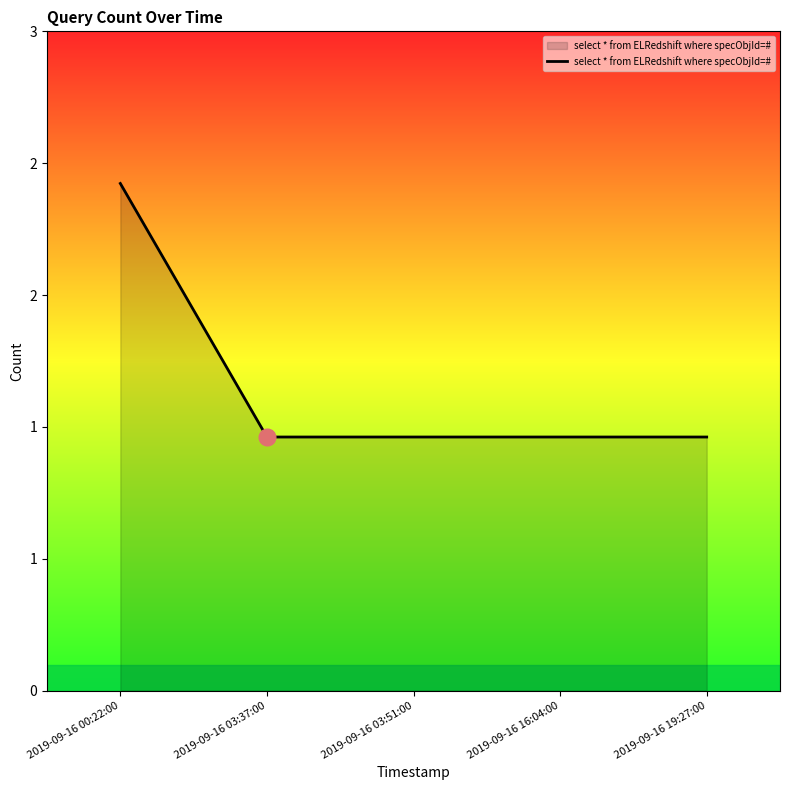

Reading left to right, list all the values displayed in this chart.

2	1	1	1	1